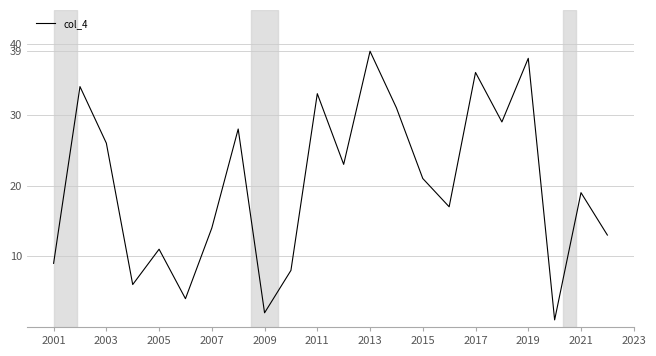

What is the maximum value shown in the chart?

39